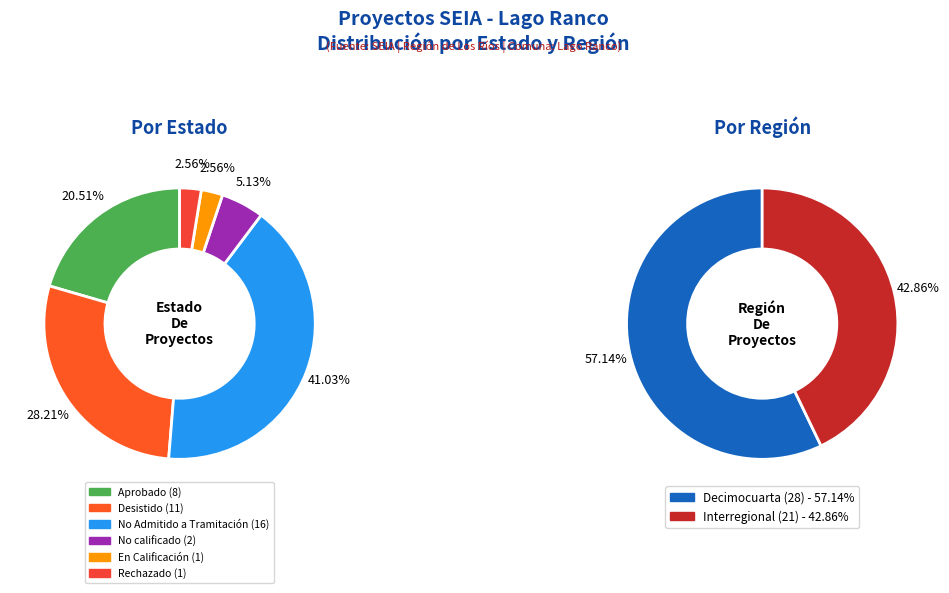

What percentage is the En Calificación slice, to the nearest percent?

3%